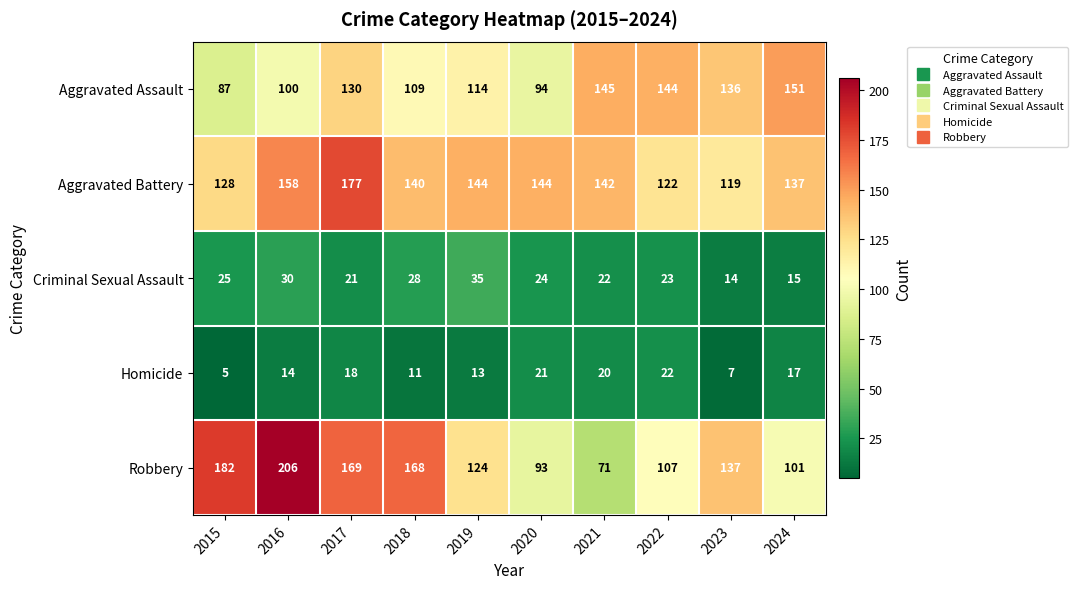

Rank the series at 2022 from lowest to highest value.

Homicide, Criminal Sexual Assault, Robbery, Aggravated Battery, Aggravated Assault